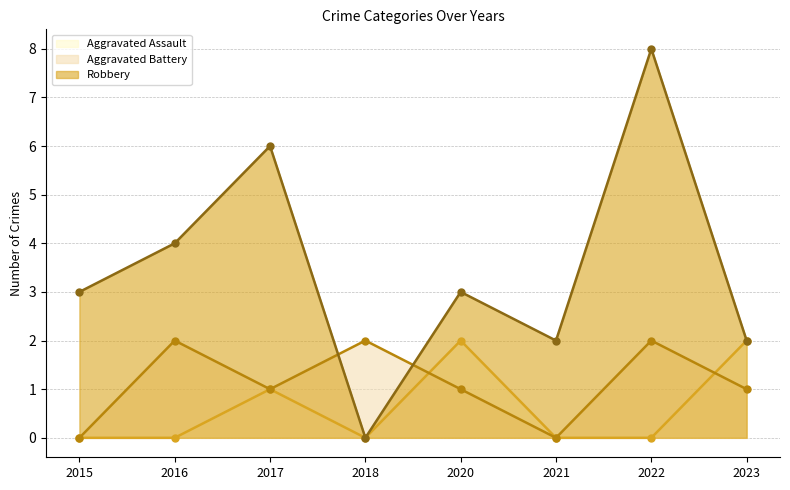

What is the difference between the Robbery values at 2020 and 2016?

1